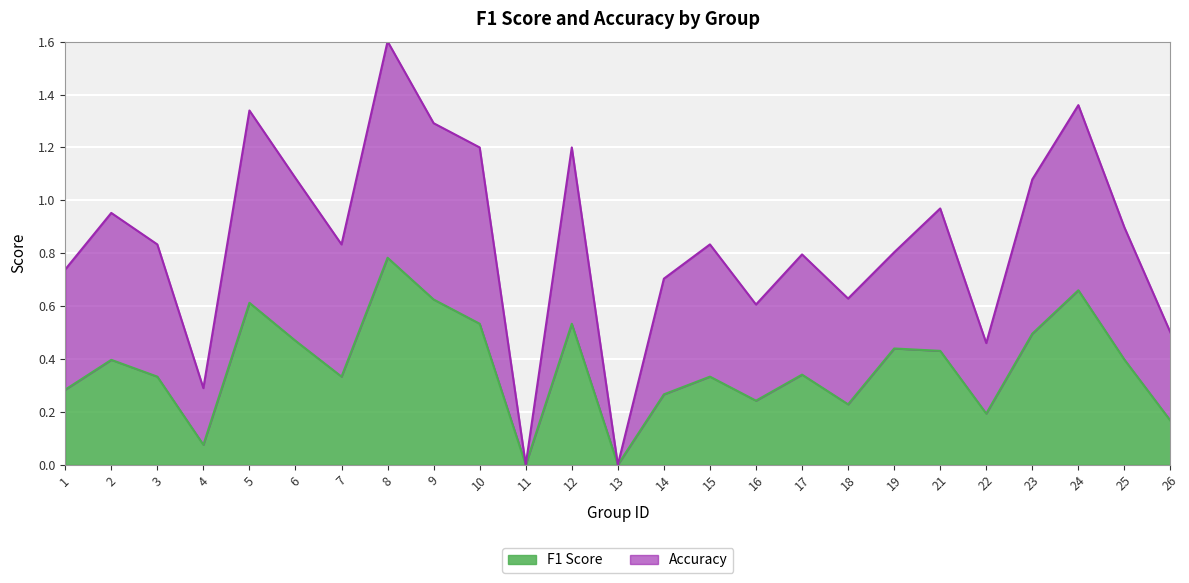

Does the chart display data point markers on the line(s)?

No